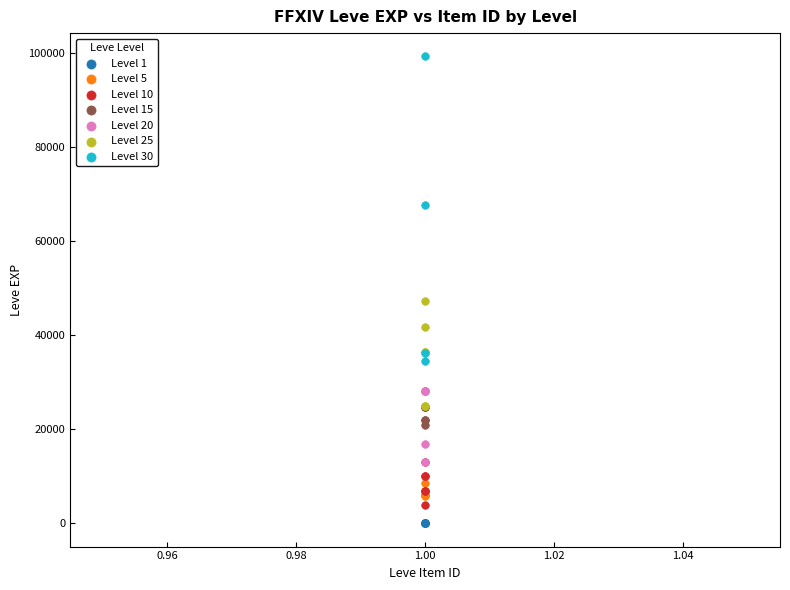

Which series has the widest spread of Y values?

Level 30